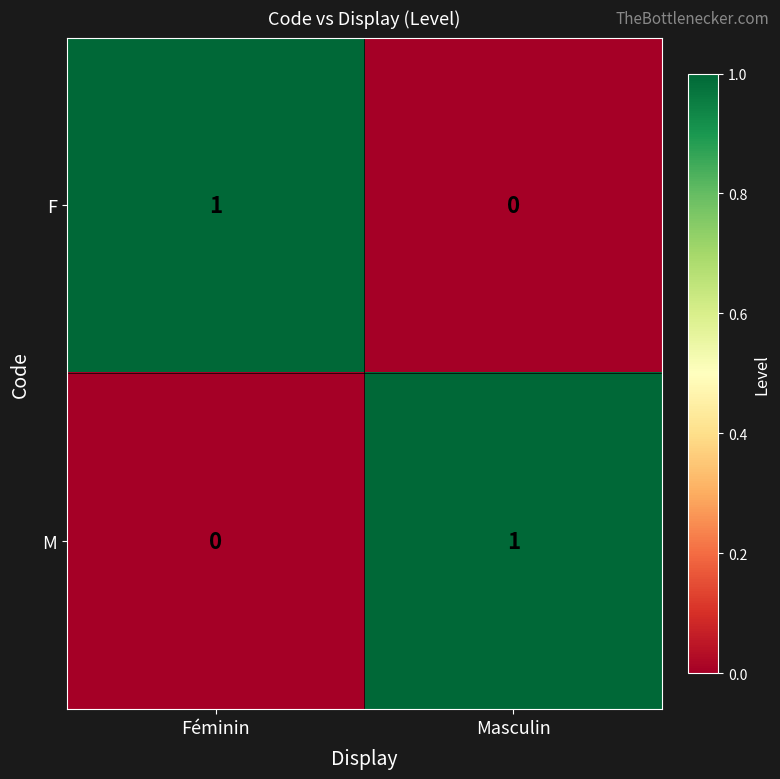

What is the total value across all series at Masculin?

1